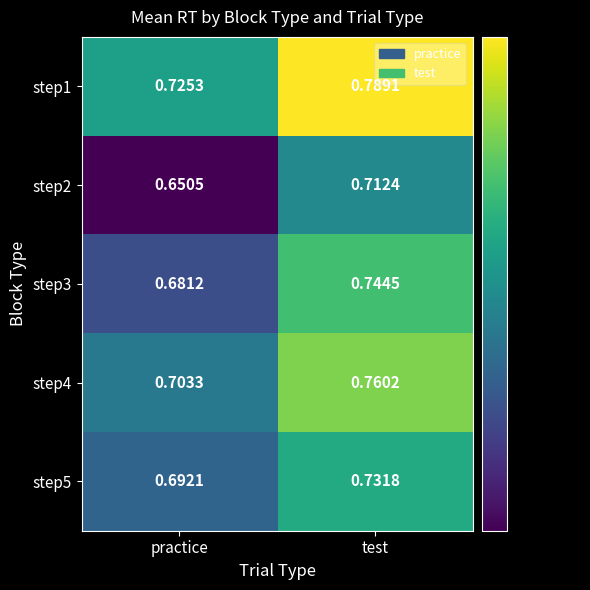

At which category is the sum across all series the highest?

test